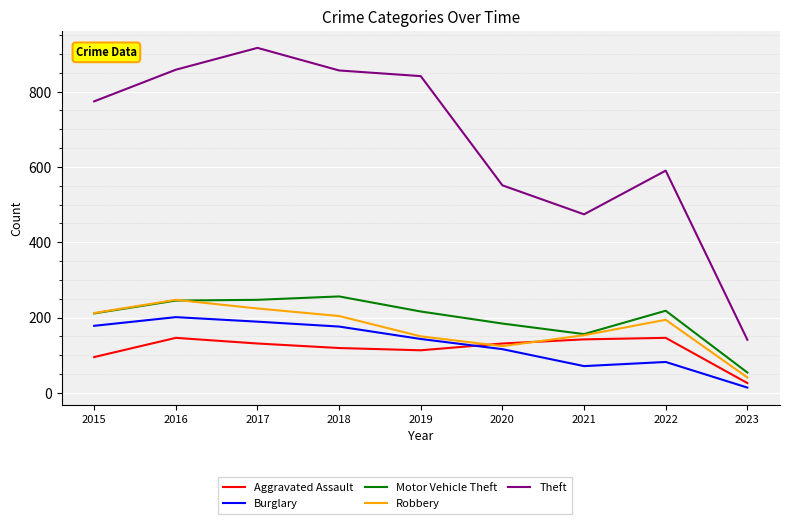

What is the sum of the Theft values at 2020 and 2023?

692